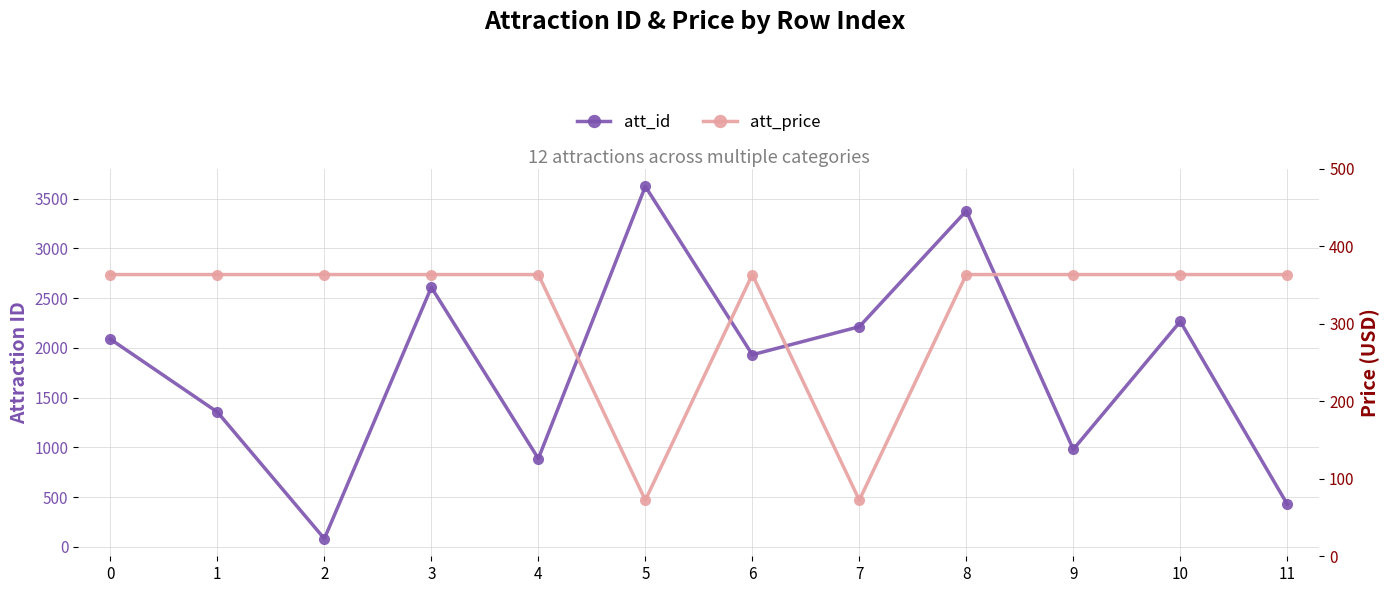

What is the difference between the highest and lowest values at 9?

616.4